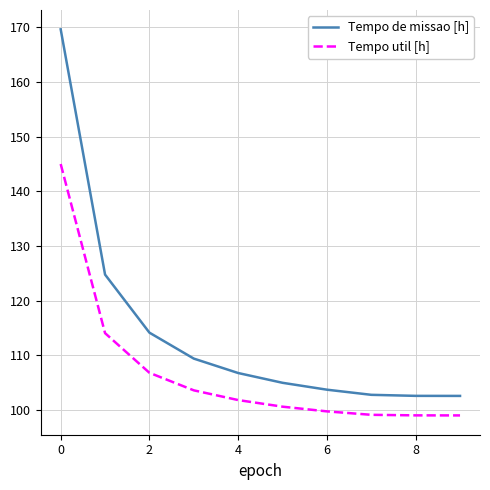

What is the highest value of the Tempo de missao [h] series?

169.7